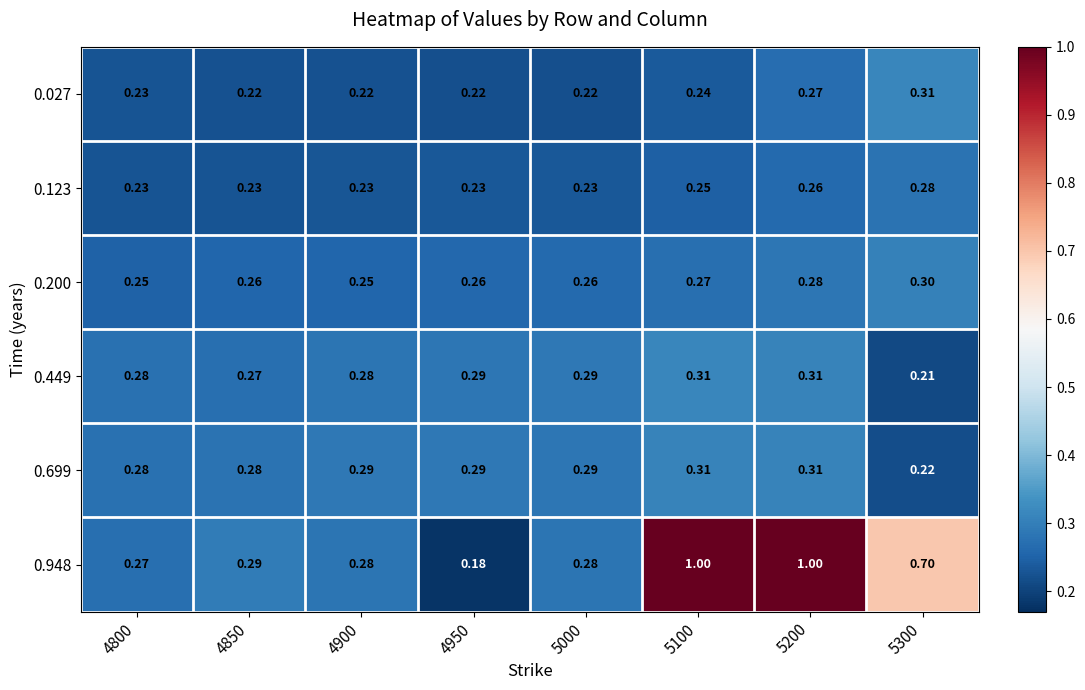

Is the value of 0.948 at 5300 greater than the value of 0.027 at 5200?

Yes